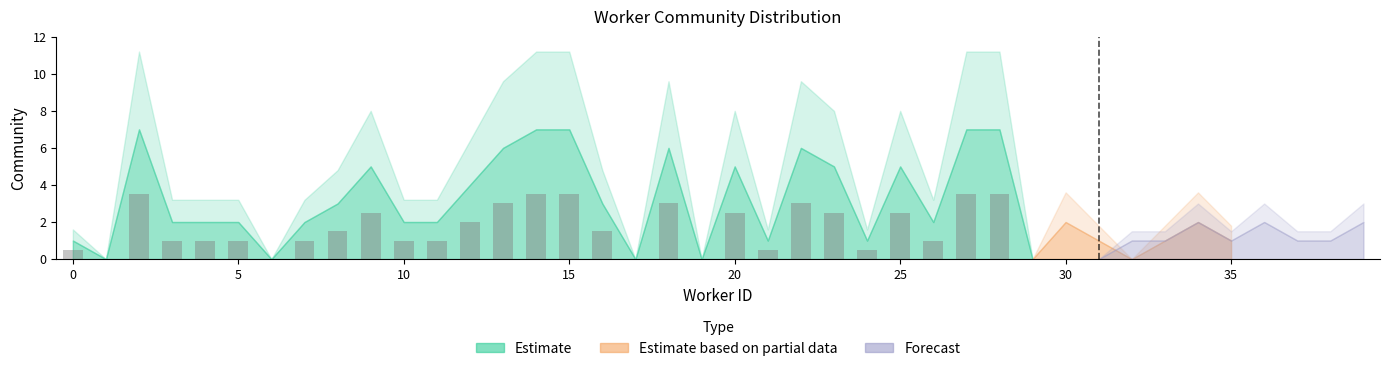

What is the sum of all values?

50.0